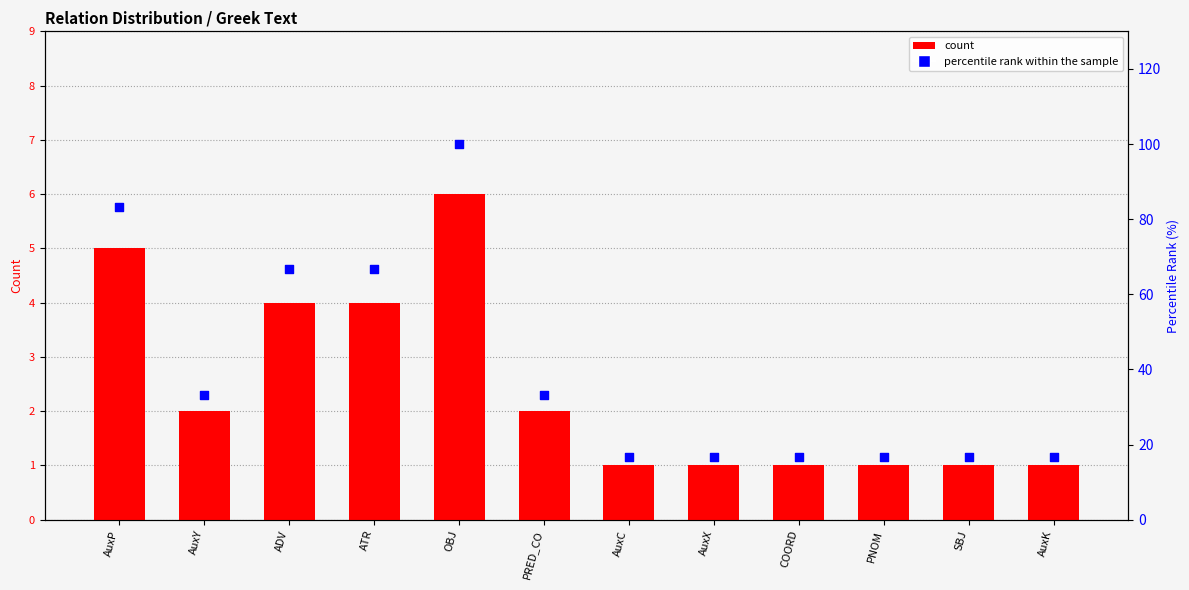

Is the value of count at COORD greater than the value of percentile rank within the sample at AuxC?

No